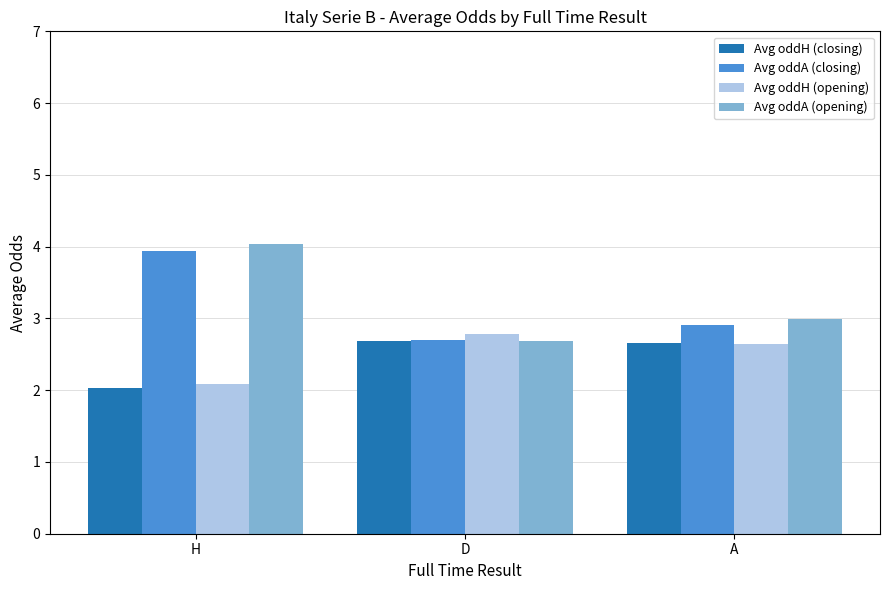

How many bars are there in total?

12